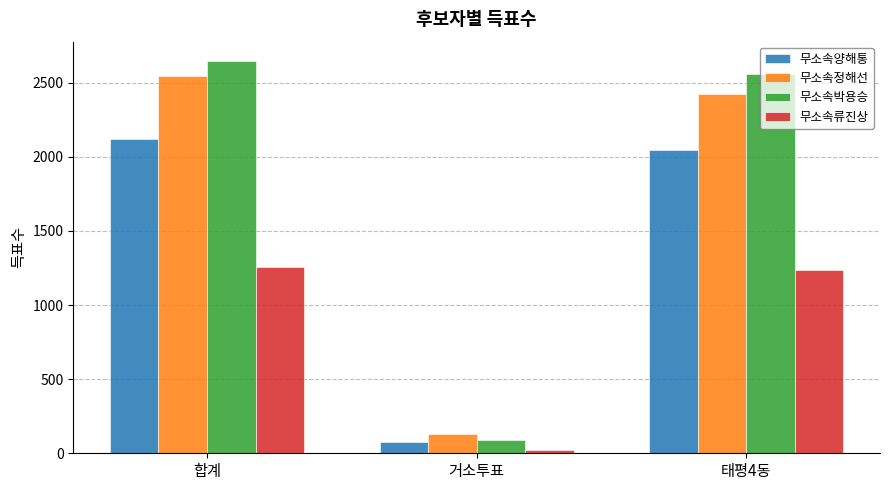

At which label does 무소속정해선 first exceed 2420?

합계